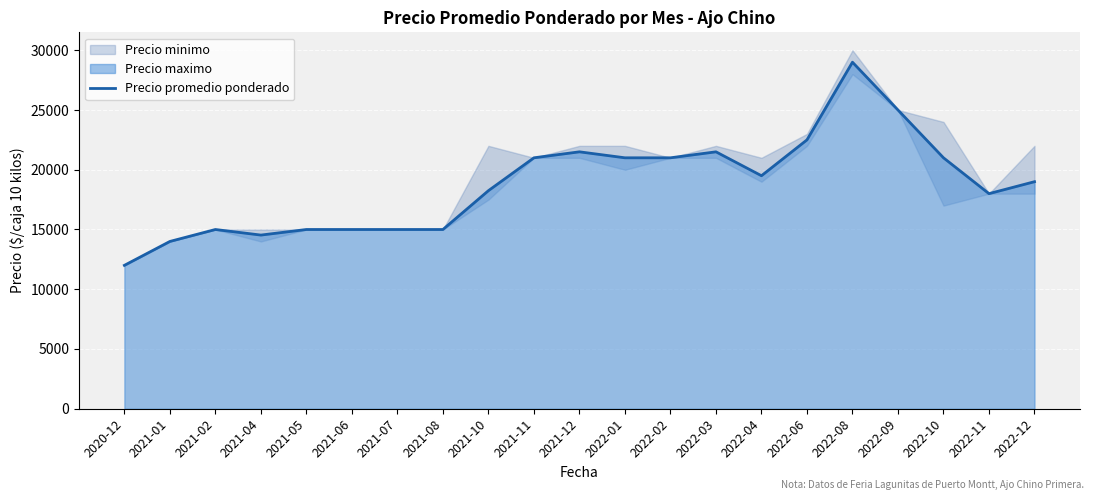

Reading left to right, what are all the values shown in this chart?

2020-12=12000	2021-01=14000	2021-02=15000	2021-04=14533	2021-05=15000	2021-06=15000	2021-07=15000	2021-08=15000	2021-10=18250	2021-11=21000	2021-12=21500	2022-01=21000	2022-02=21000	2022-03=21500	2022-04=19500	2022-06=22500	2022-08=29000	2022-09=25000	2022-10=21000	2022-11=18000	2022-12=19000